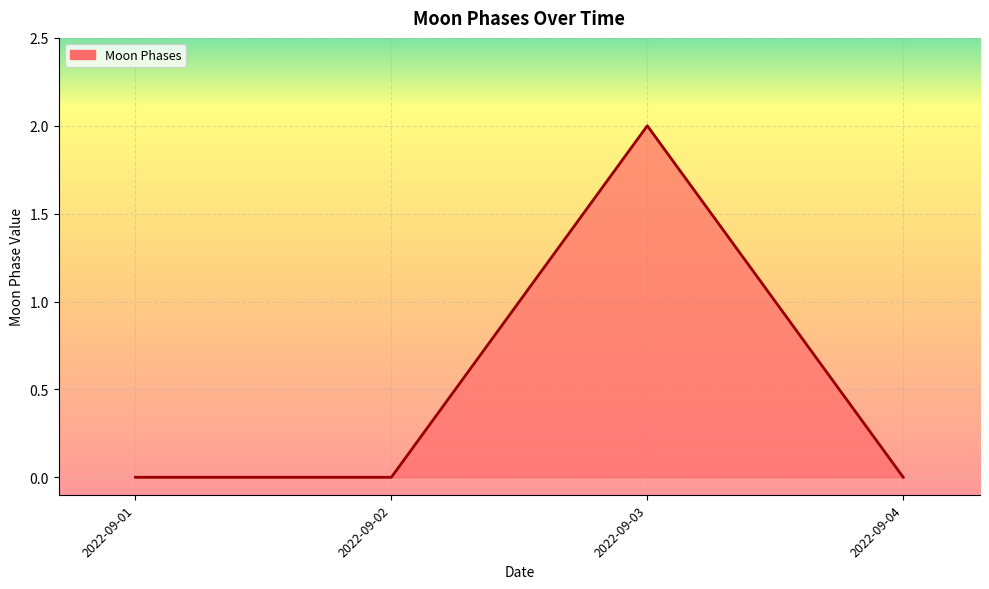

What is the change in value from 2022-09-02 to 2022-09-03?

+2